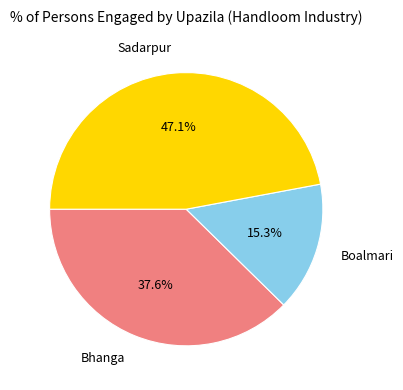

Approximately how many times larger is the value at Bhanga compared to Boalmari?

2.5